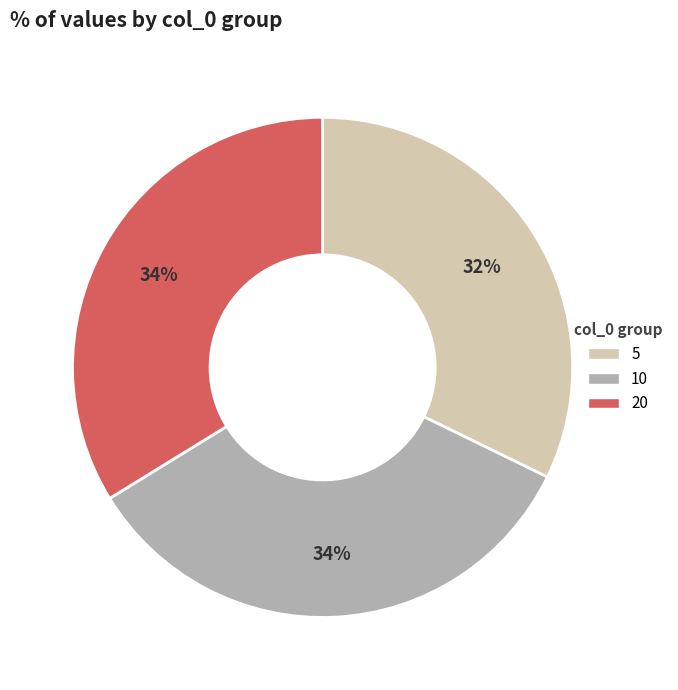

To the nearest percent, what is the difference between the 10 and 5 slice percentages?

2%